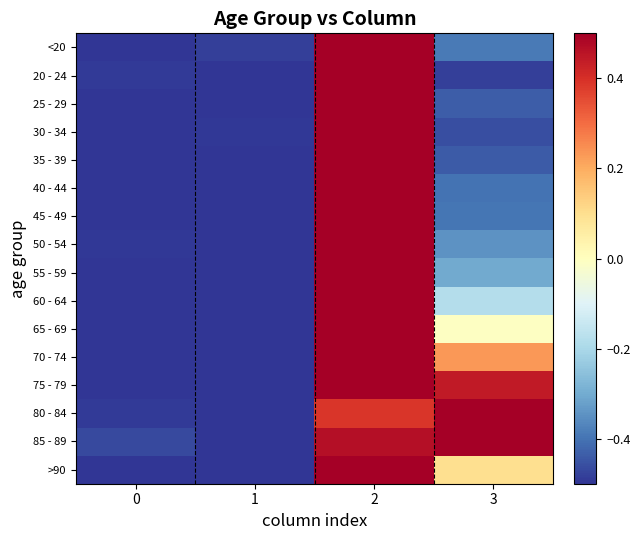

What is the total value across all series at 2?

7.9